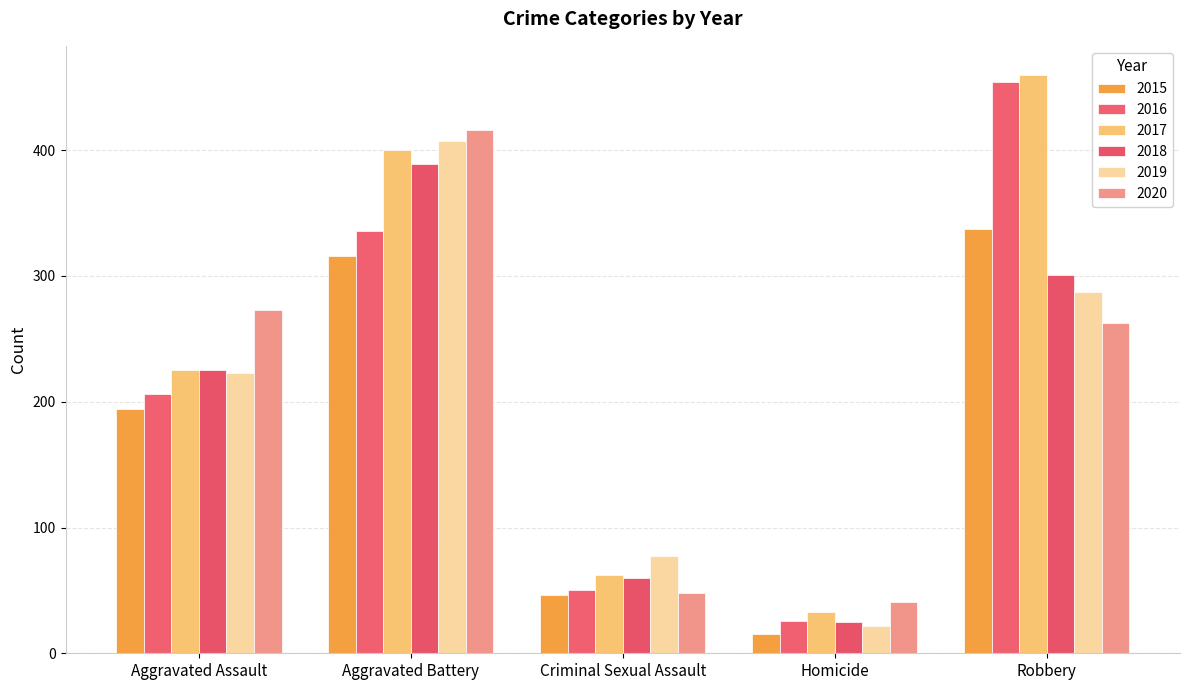

Are the bars grouped side by side (vs. stacked)?

Yes